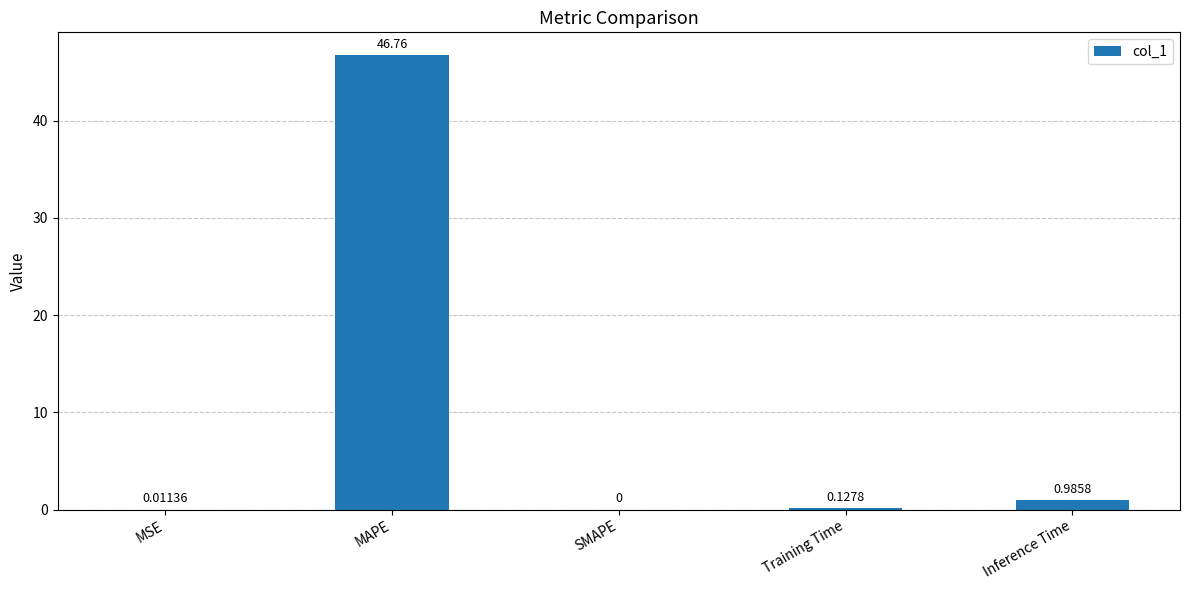

What is the greatest value displayed?

46.8